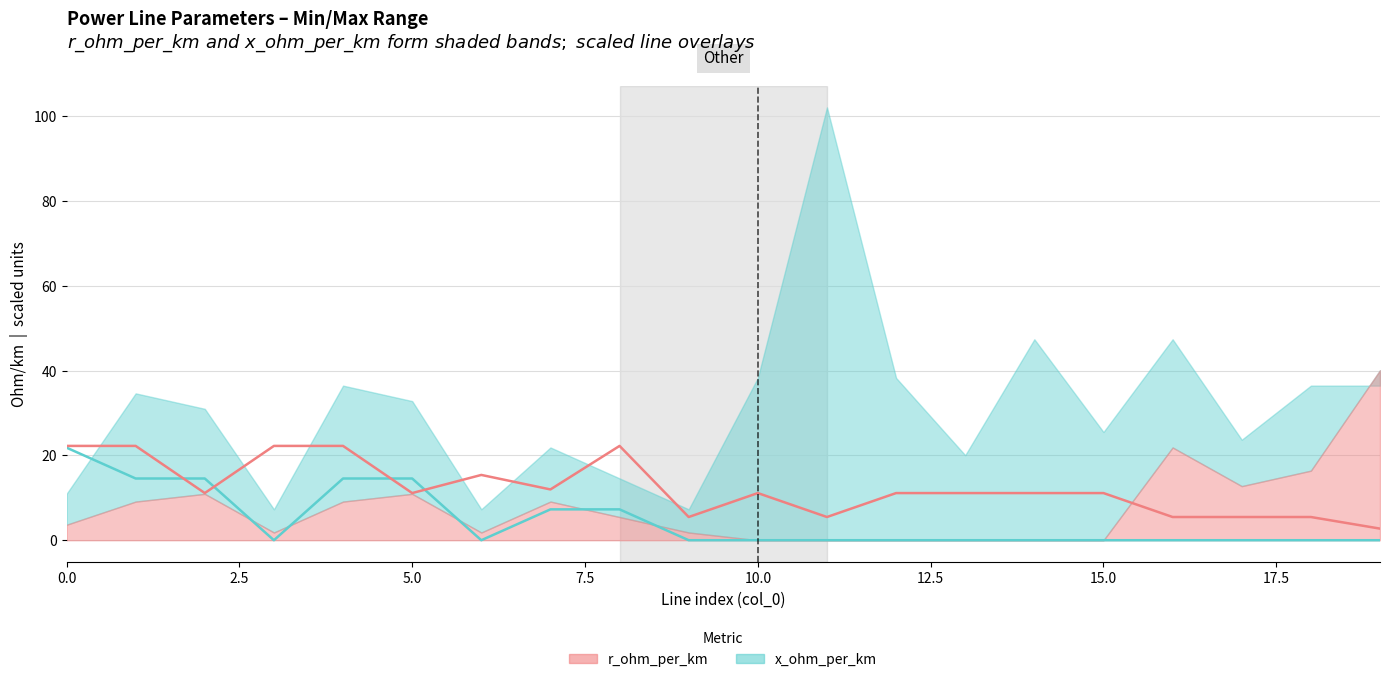

What is the difference between the highest and lowest values at 18?

5.5